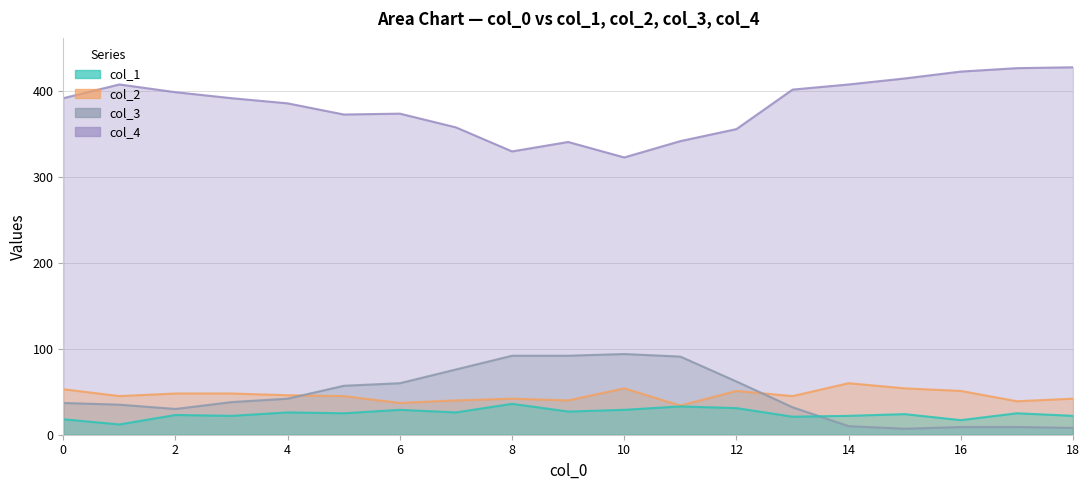

True or false: col_3 and col_1 intersect in this chart.

True